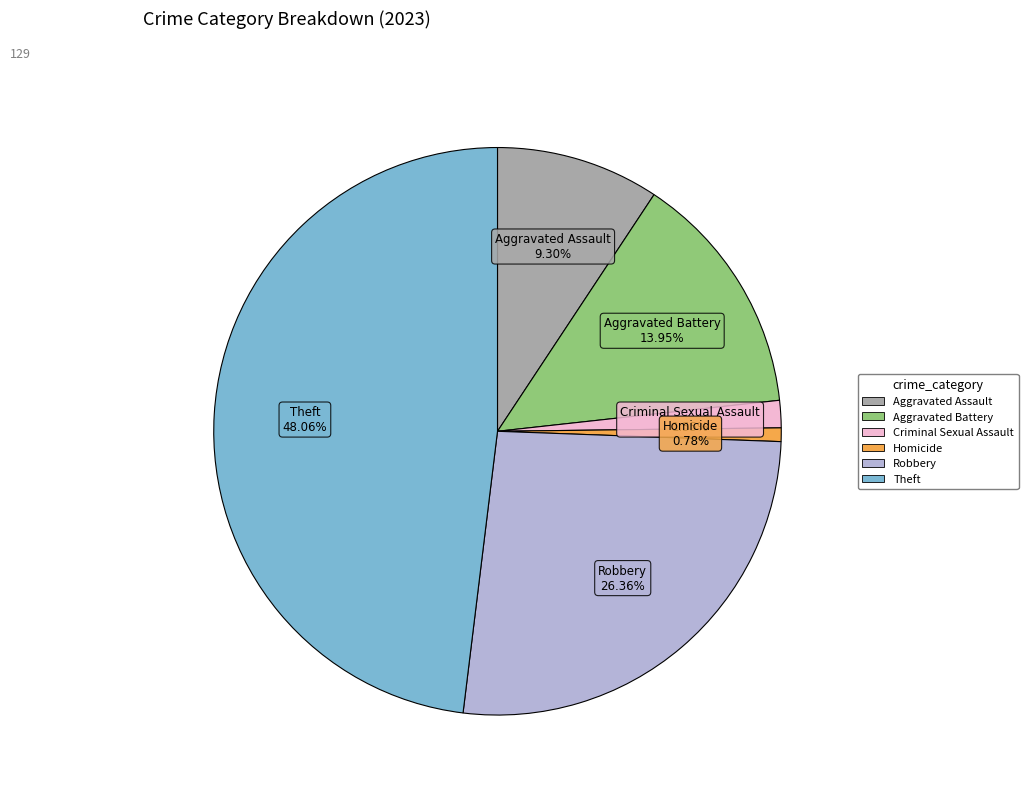

Is it true that Aggravated Assault is 1% of the pie?

False